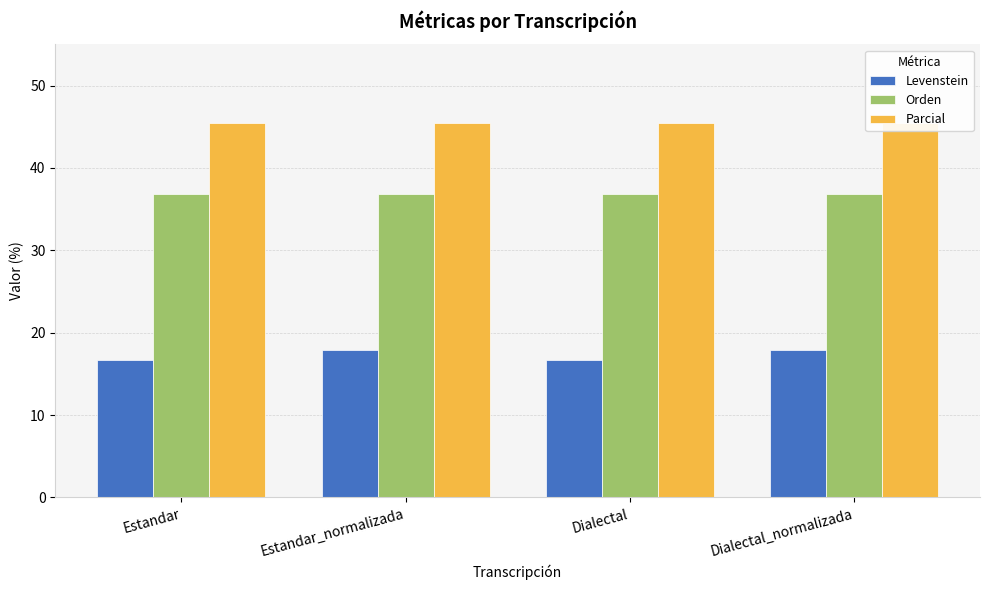

What is the total value across all series at Estandar_normalizada?

100.2